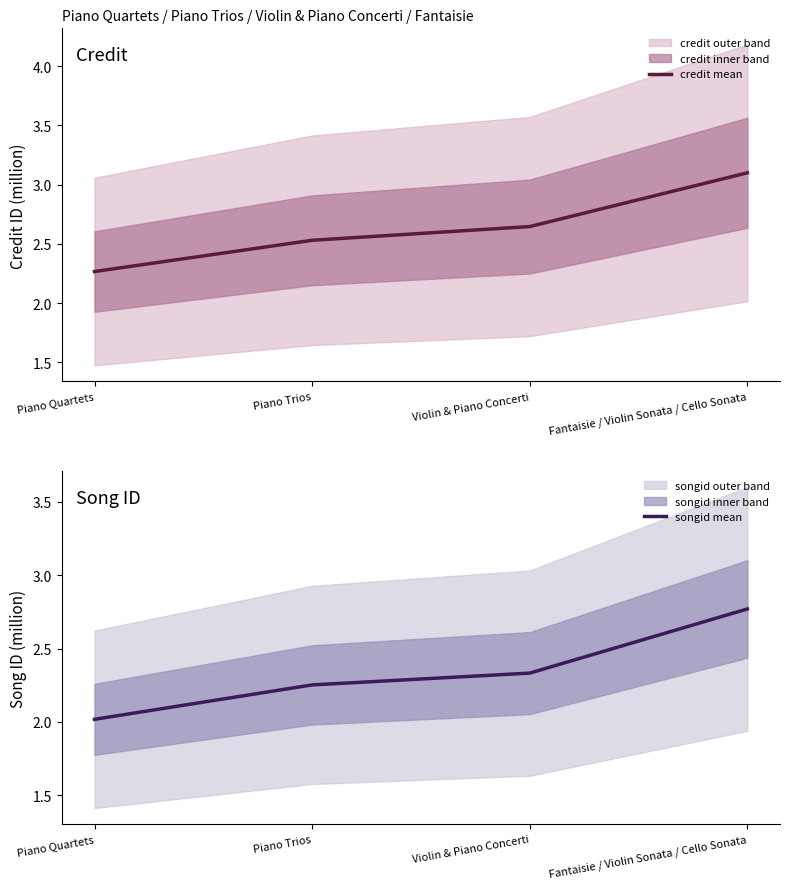

Reading left to right, transcribe all the data shown in this chart.

credit mean: 2.3	2.5	2.6	3.1
songid mean: 2.0	2.3	2.3	2.8